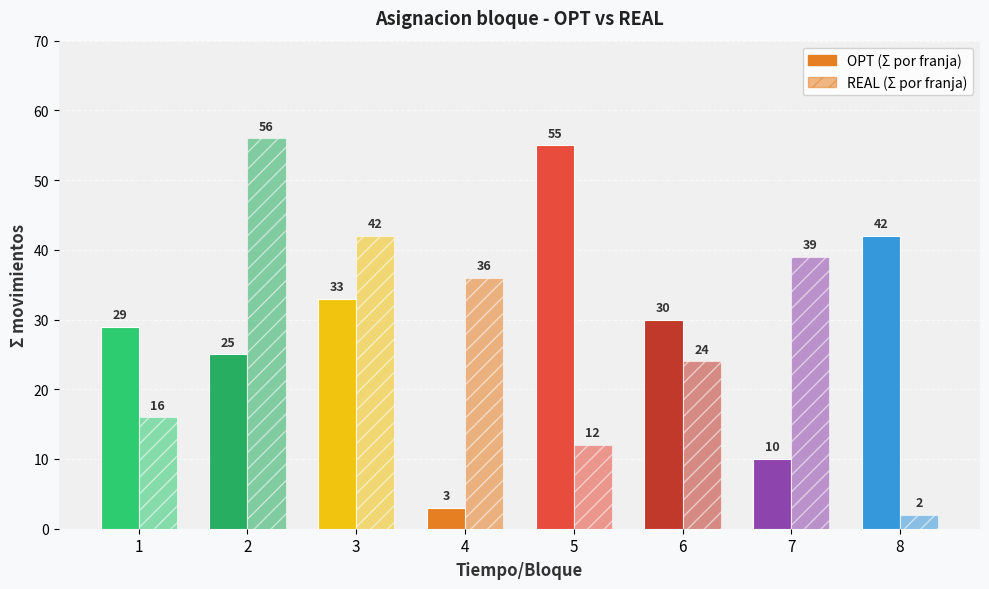

Between 7 and 2, which is larger?

2